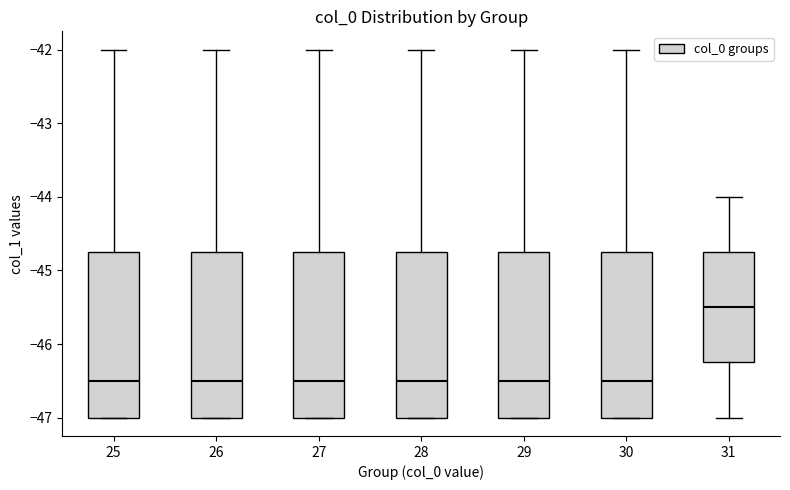

Reading left to right, read every box against the y-axis: the position of its median line, the range the box covers, and the ends of its whiskers. The values are not printed on the chart, so give them approximately, as read against the axis.

25: median -46.5, box -47.0 to -44.7, whiskers -47.0 to -42.0
26: median -46.5, box -47.0 to -44.7, whiskers -47.0 to -42.0
27: median -46.5, box -47.0 to -44.7, whiskers -47.0 to -42.0
28: median -46.5, box -47.0 to -44.7, whiskers -47.0 to -42.0
29: median -46.5, box -47.0 to -44.7, whiskers -47.0 to -42.0
30: median -46.5, box -47.0 to -44.7, whiskers -47.0 to -42.0
31: median -45.5, box -46.2 to -44.7, whiskers -47.0 to -44.0